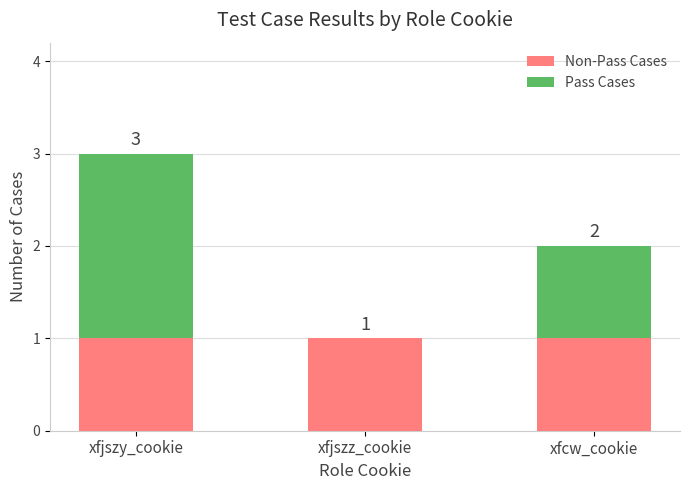

How many distinct data groups are displayed?

2